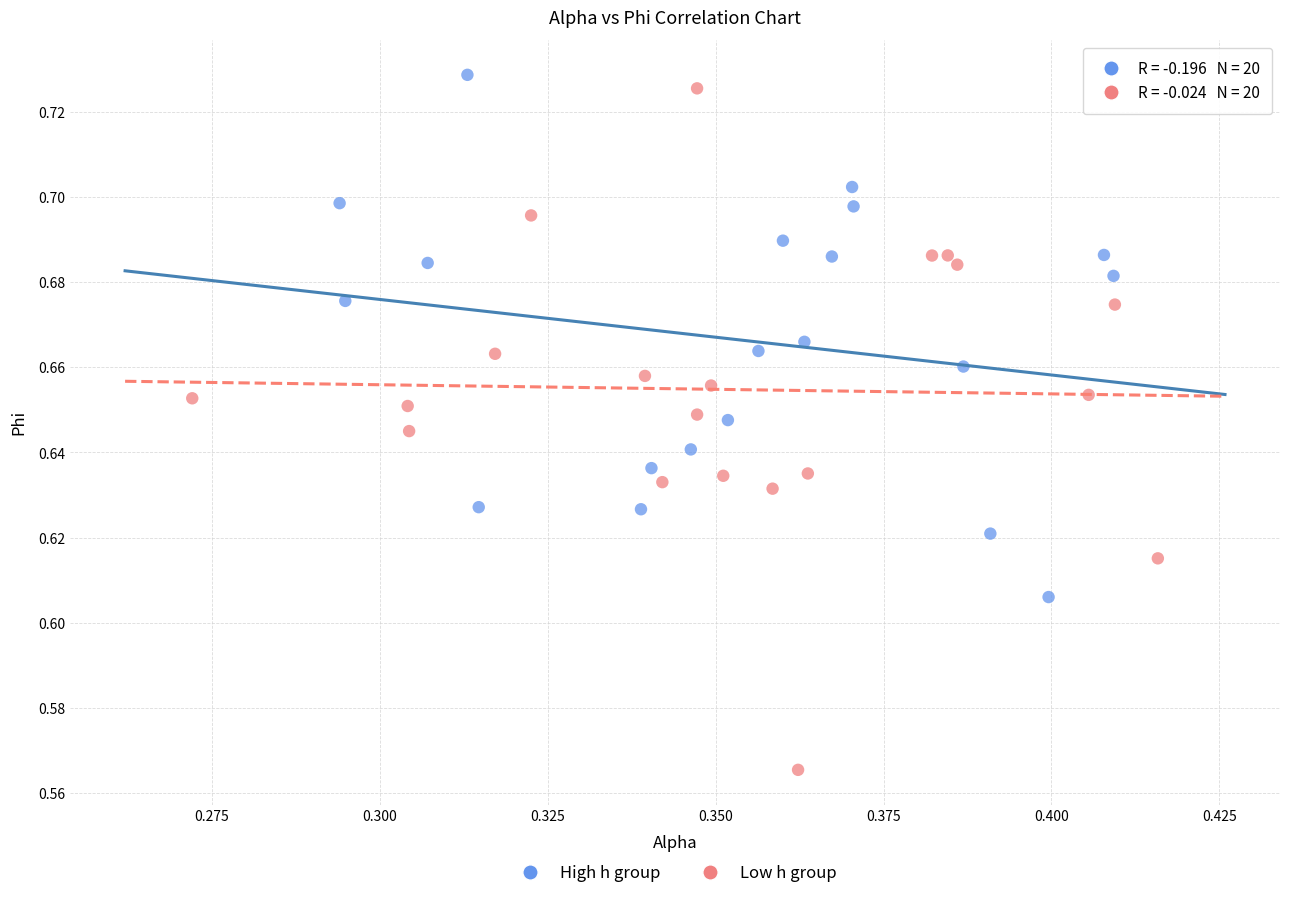

Which series has the largest Y range (max minus min)?

Low h group